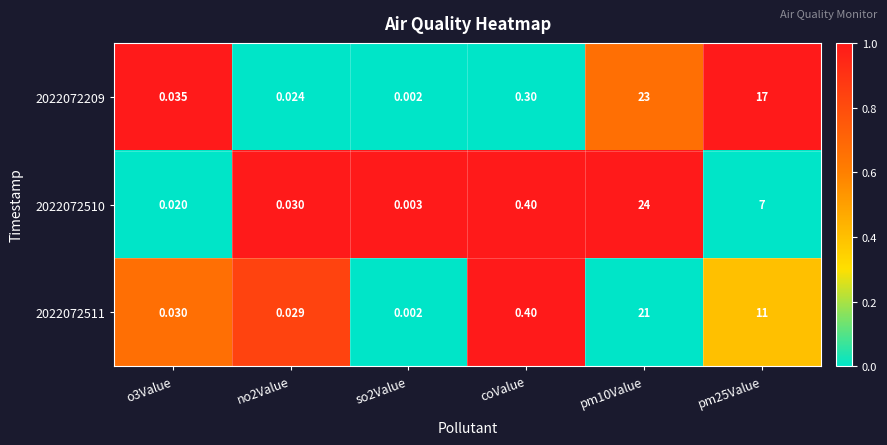

Rank the series by their maximum value, from highest to lowest.

2022072510, 2022072209, 2022072511